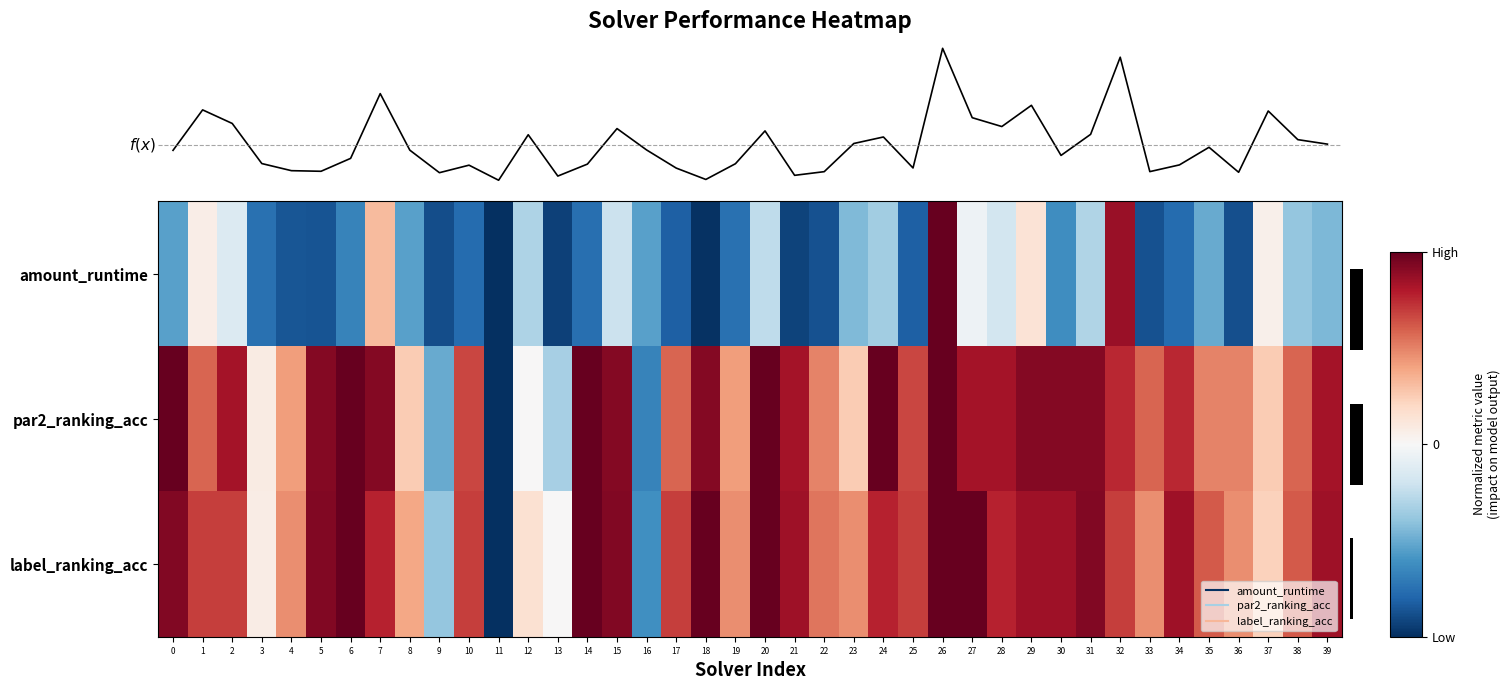

True or false: par2_ranking_acc has a value of 1.5 at 30.

False